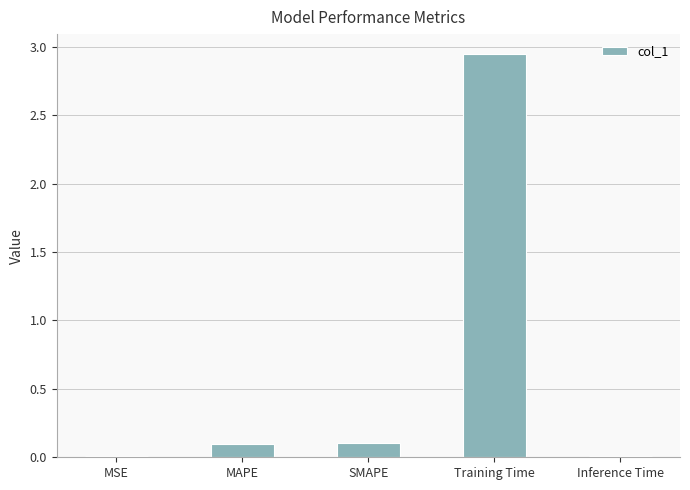

What is the average value?

0.6